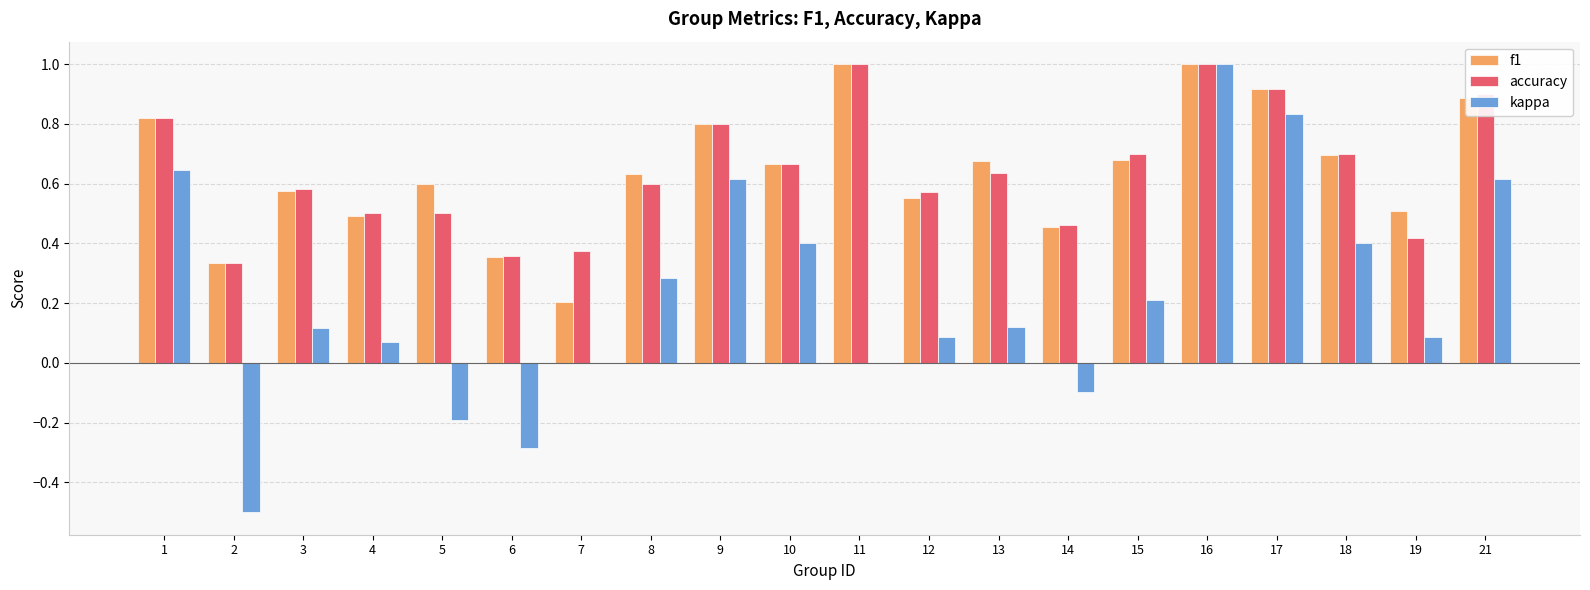

What is the maximum value shown in the chart?

1.0